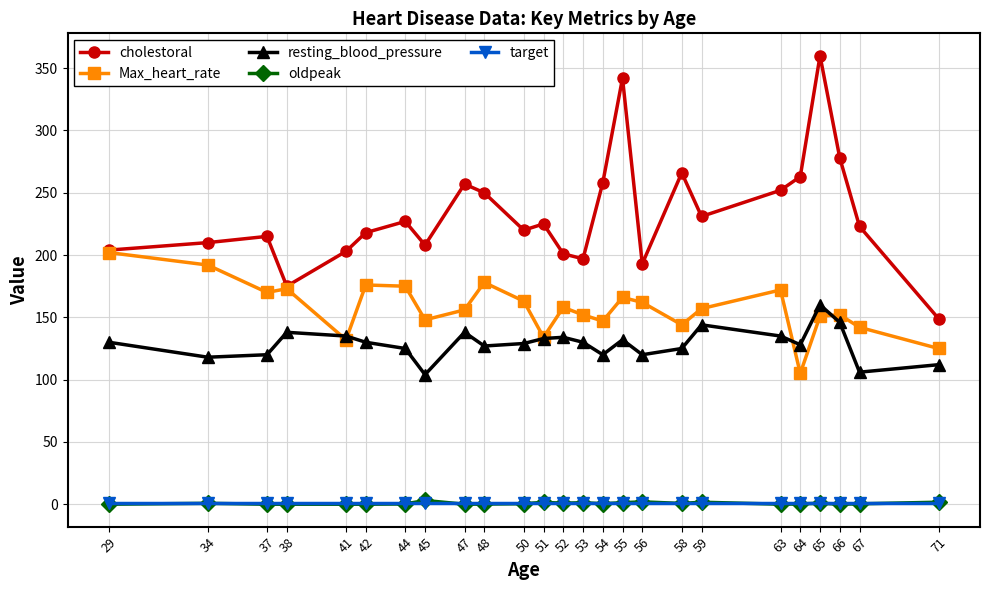

Is the value of cholestoral at 54 greater than the value of Max_heart_rate at 34?

Yes